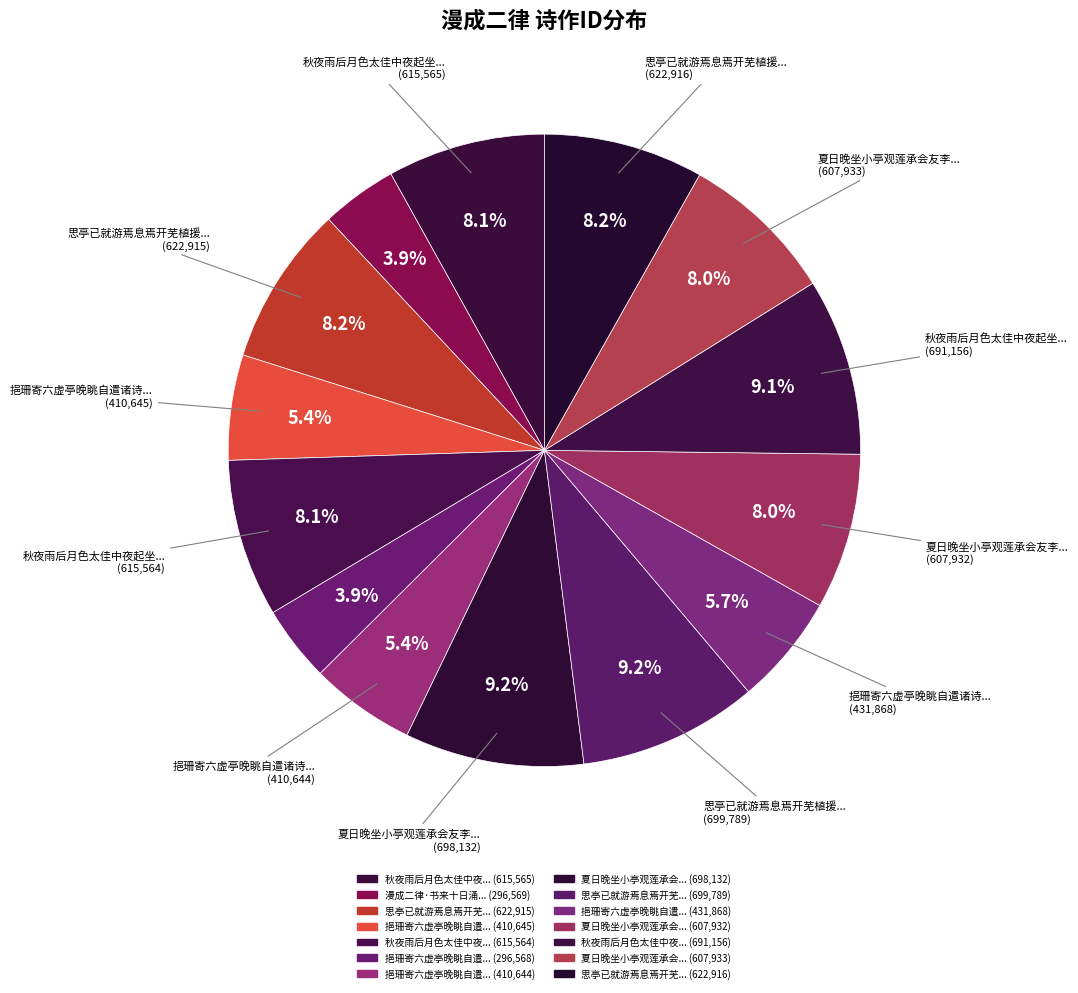

How many segments does this pie chart have?

14